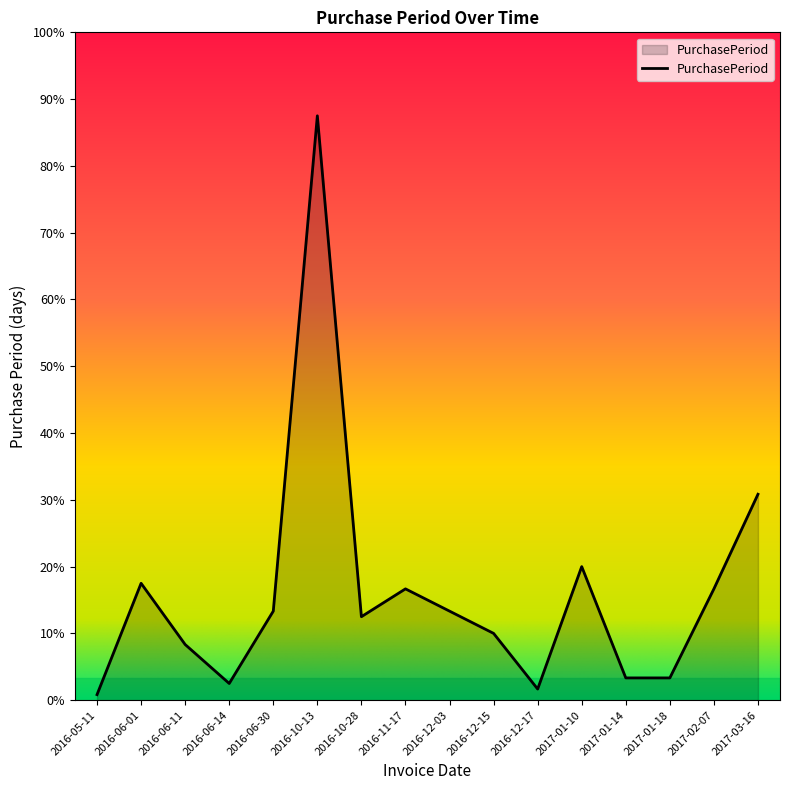

Which has a higher value, 2016-05-11 or 2016-06-14?

2016-06-14